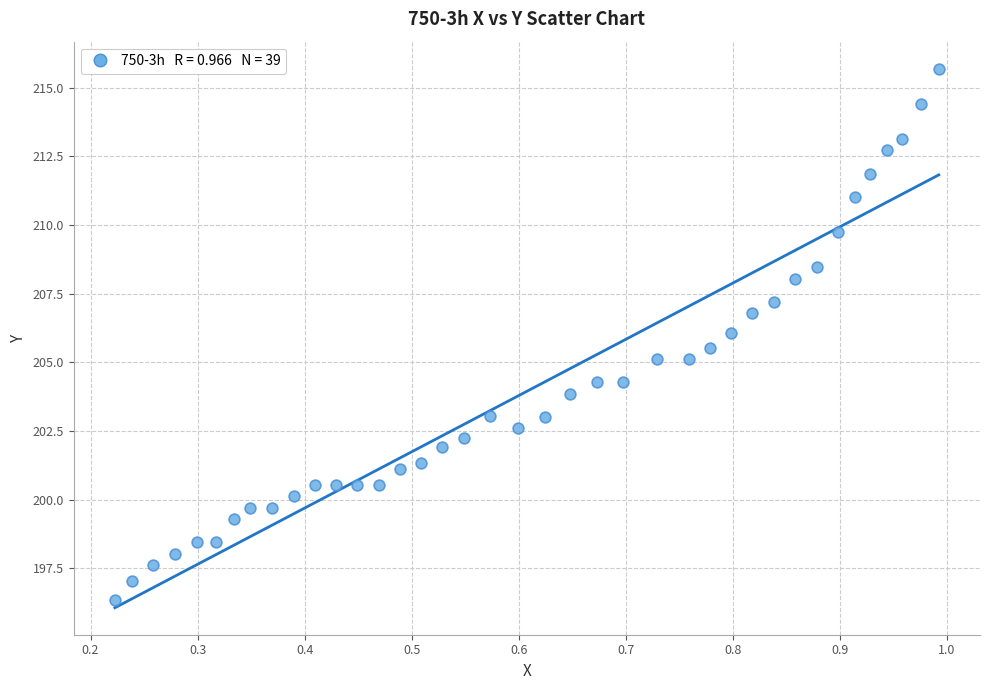

What is the range of Y values (max minus min)?

19.4